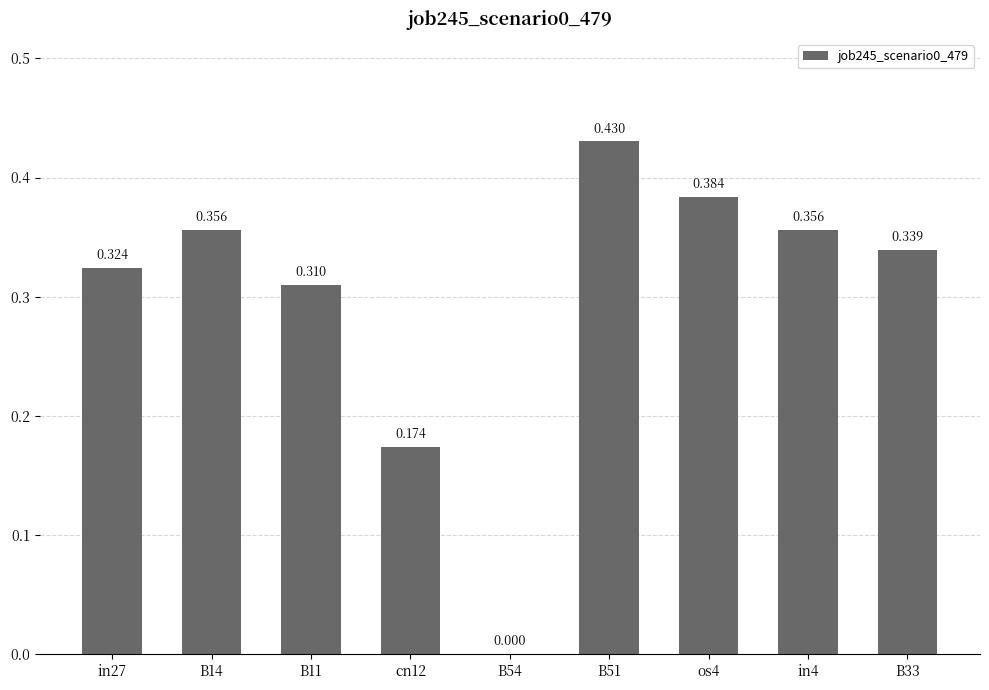

True or false: the data shows 0.5 at B11.

False